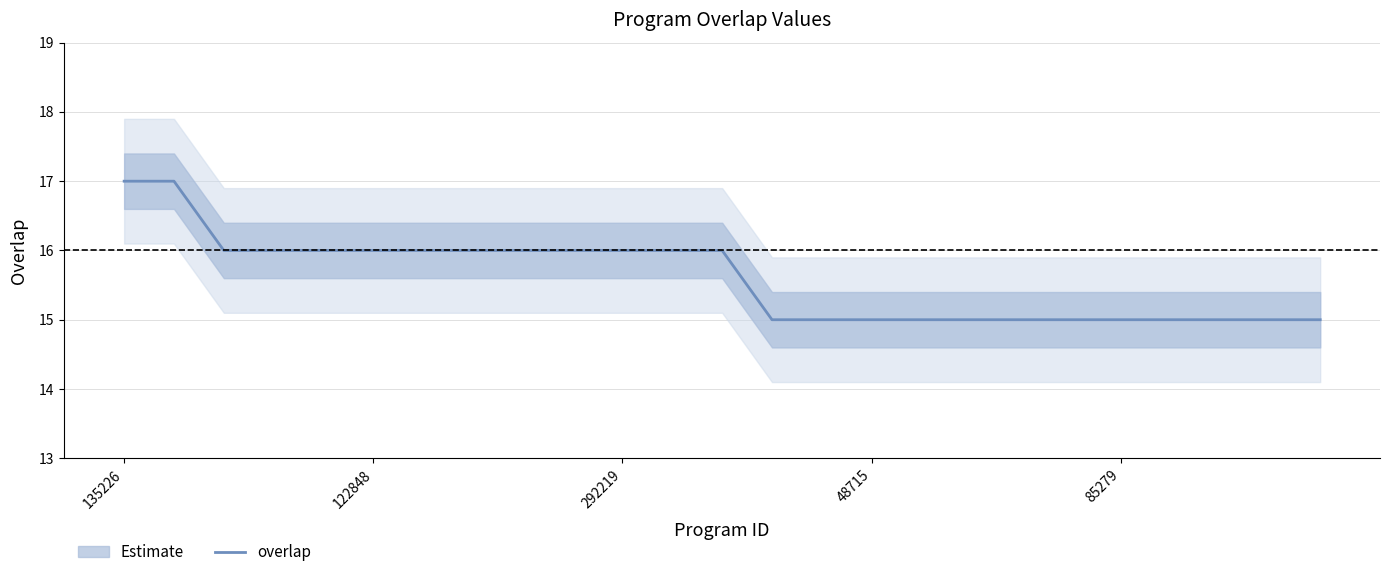

True or false: overlap has a value of 25 at 122848.

False